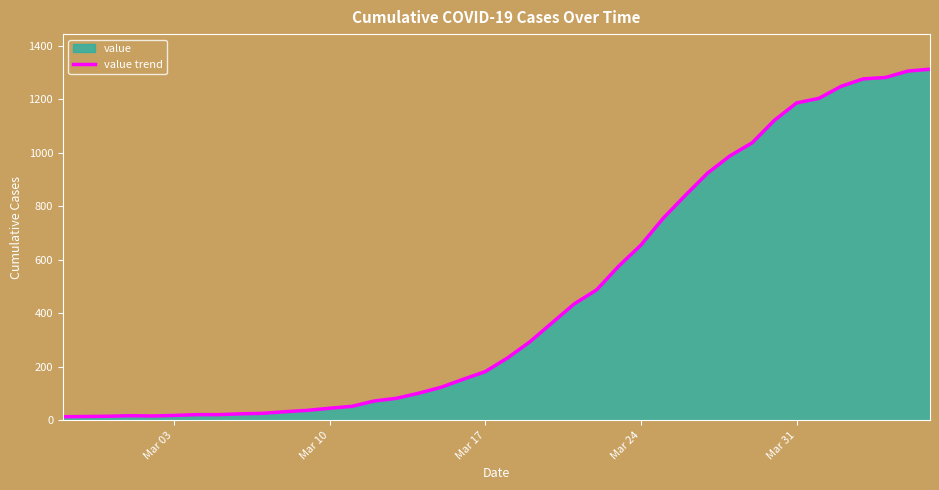

True or false: the data shows 655 at Mar 24.

True